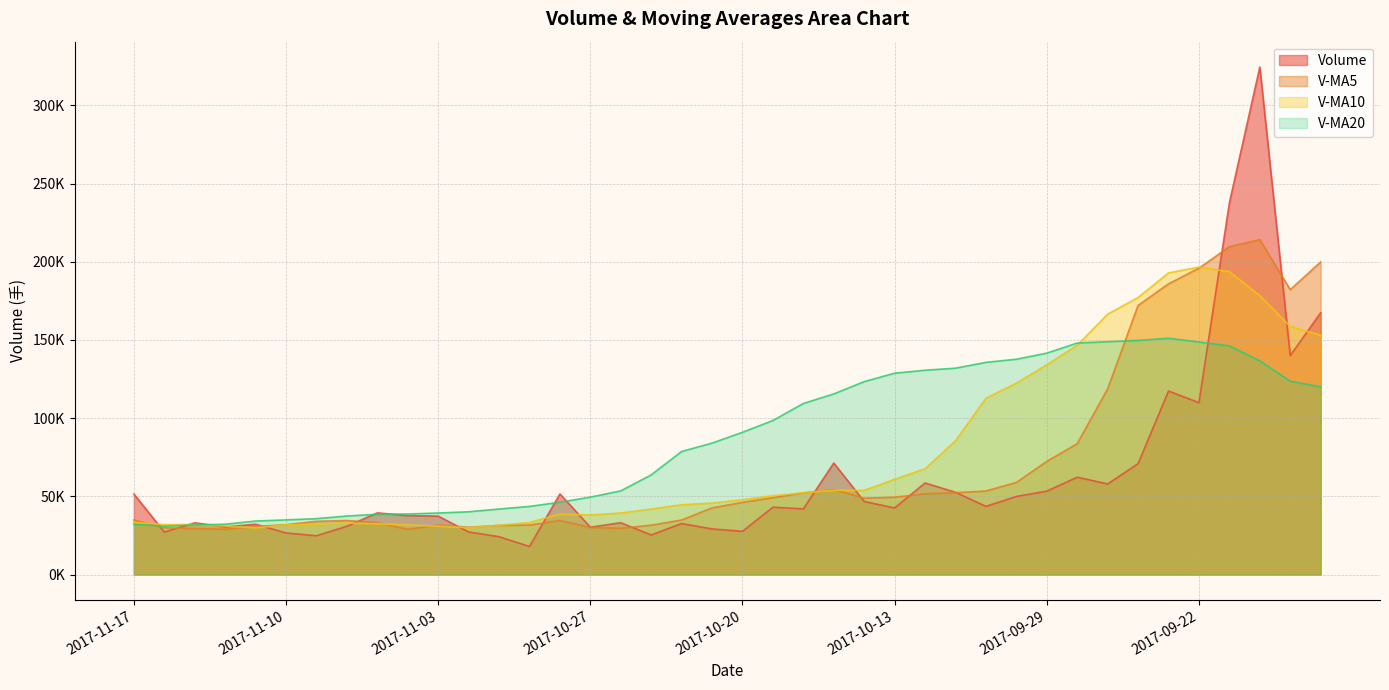

Where does the v_ma10 series first go above 47790?

2017-10-20